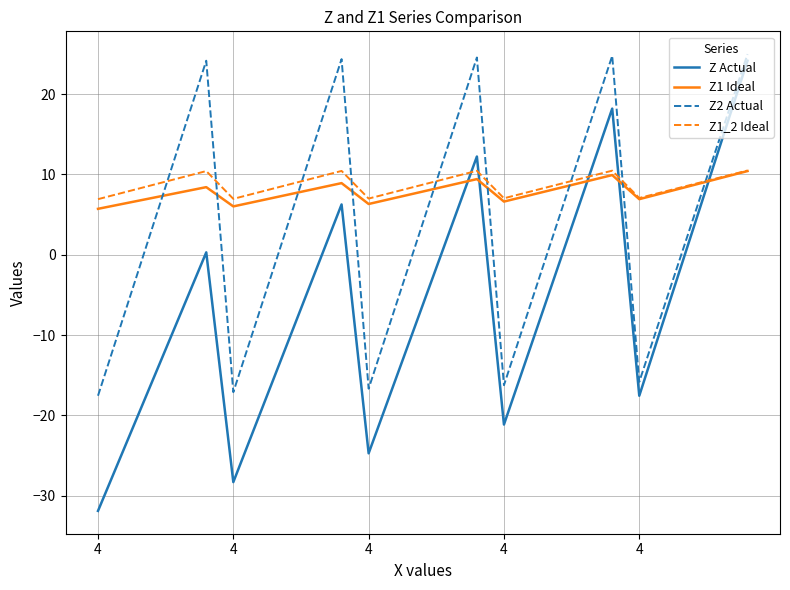

Which series has the largest total across all categories?

Z1_2 Ideal